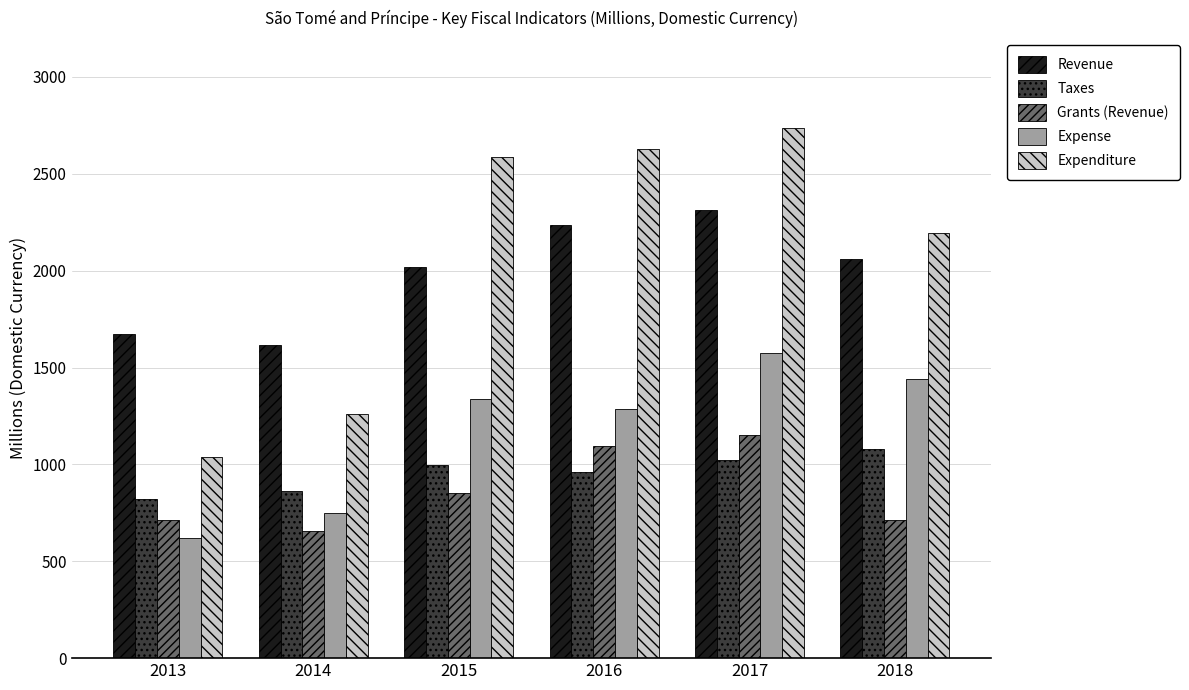

At which category is the sum across all series the highest?

2017